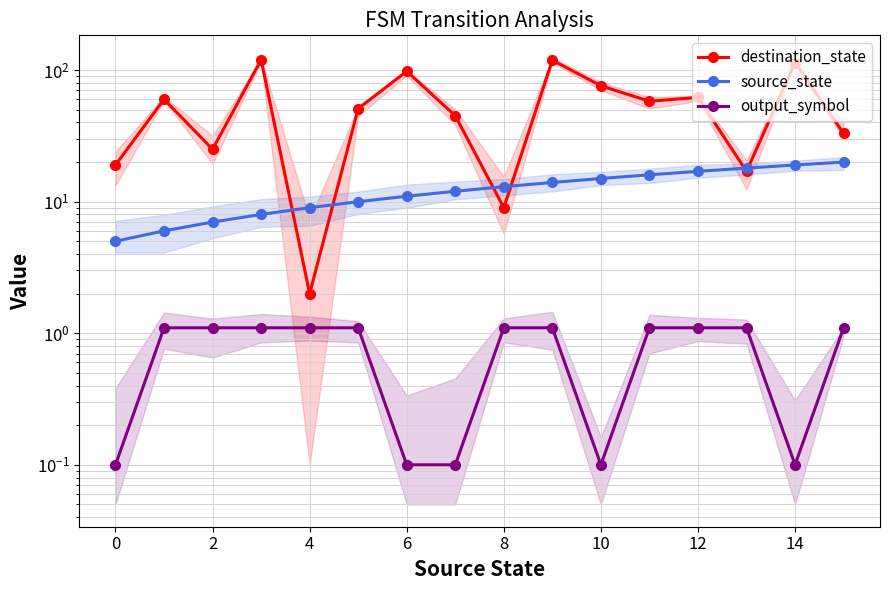

Which series has the largest range (max minus min)?

destination_state